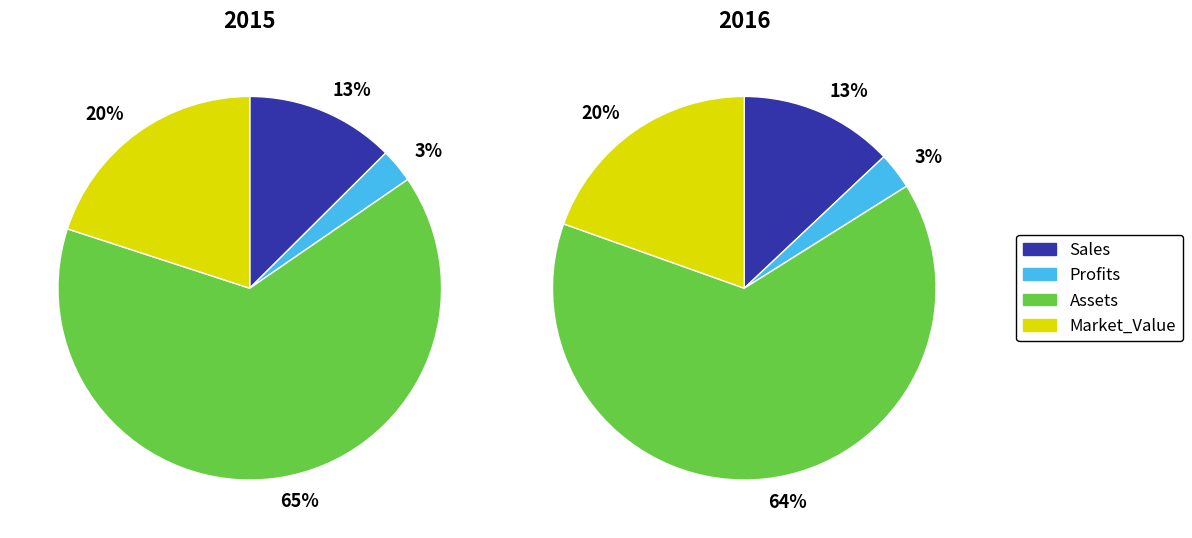

Is it true that 2015 is 47% of the pie?

True